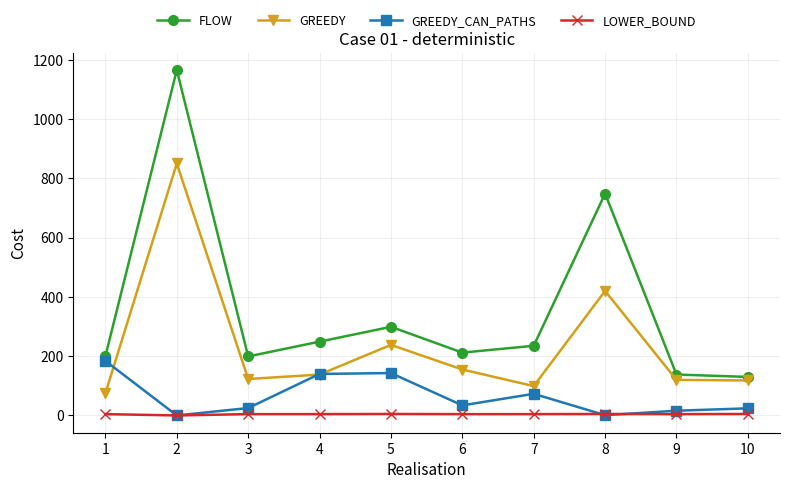

How many lines are shown in the chart?

4